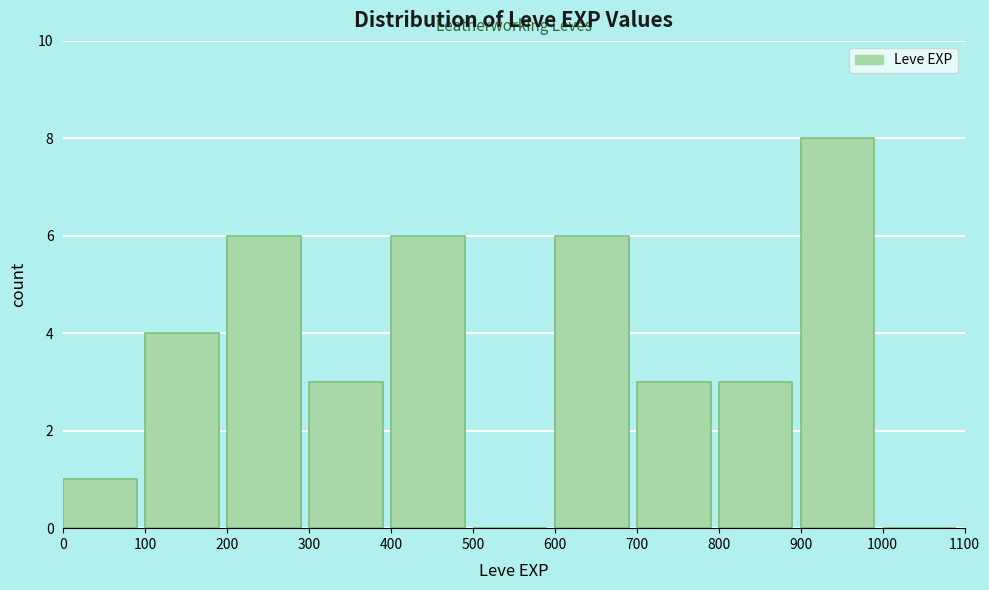

Reading left to right, list every bar in this chart as the range it spans on the x-axis followed by its height. The values are not printed on the chart, so give them approximately, as read against the axis.

0 to 100: 1
100 to 200: 4
200 to 300: 6
300 to 400: 3
400 to 500: 6
500 to 600: 0
600 to 700: 6
700 to 800: 3
800 to 900: 3
900 to 1000: 8
1000 to 1100: 0